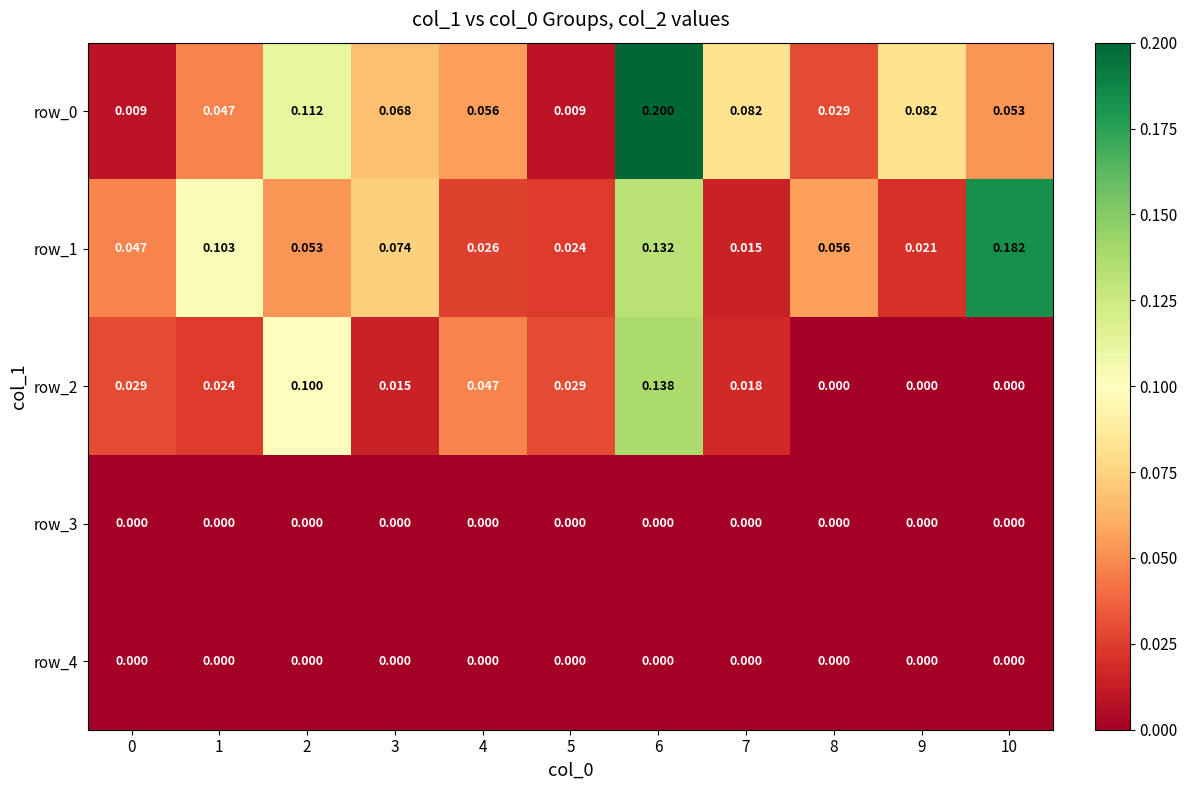

Is the value of row_0 at 7 greater than the value of row_2 at 9?

Yes